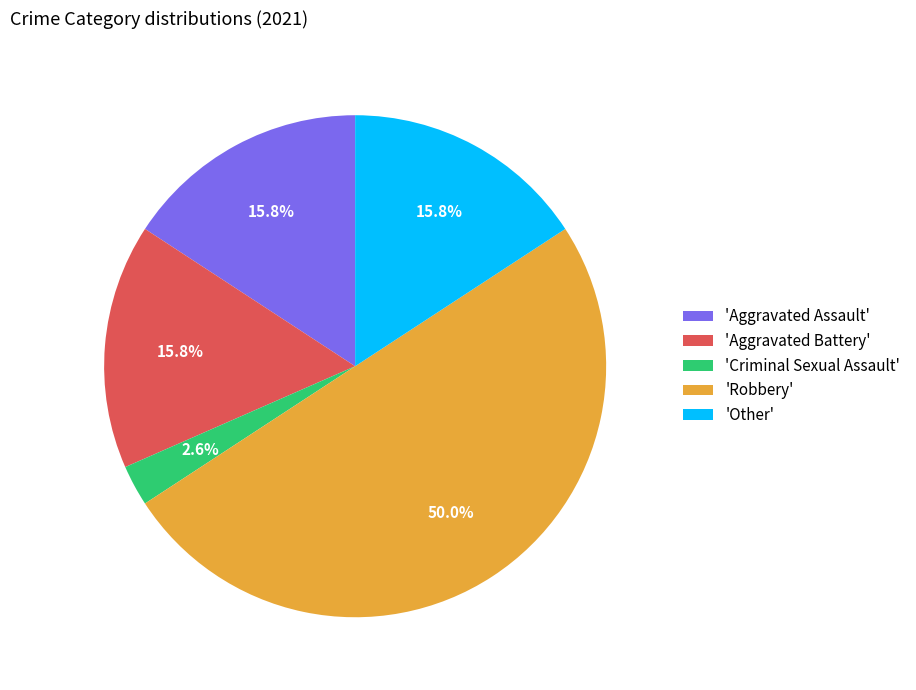

Does 'Other' account for over 50% of the chart?

No